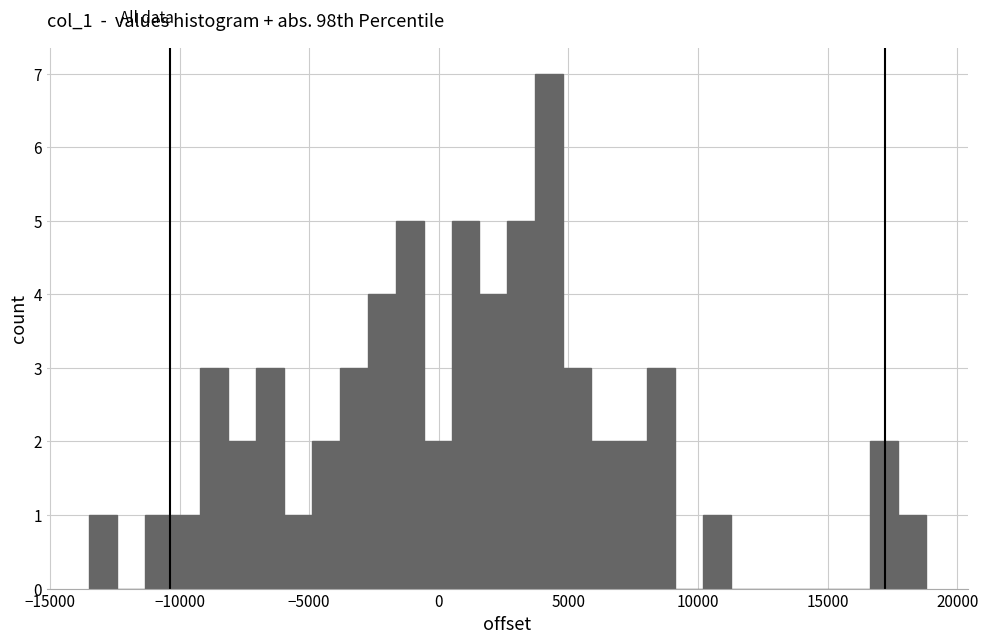

Read against the x-axis, roughly where is the centre of the tallest bar?

4500